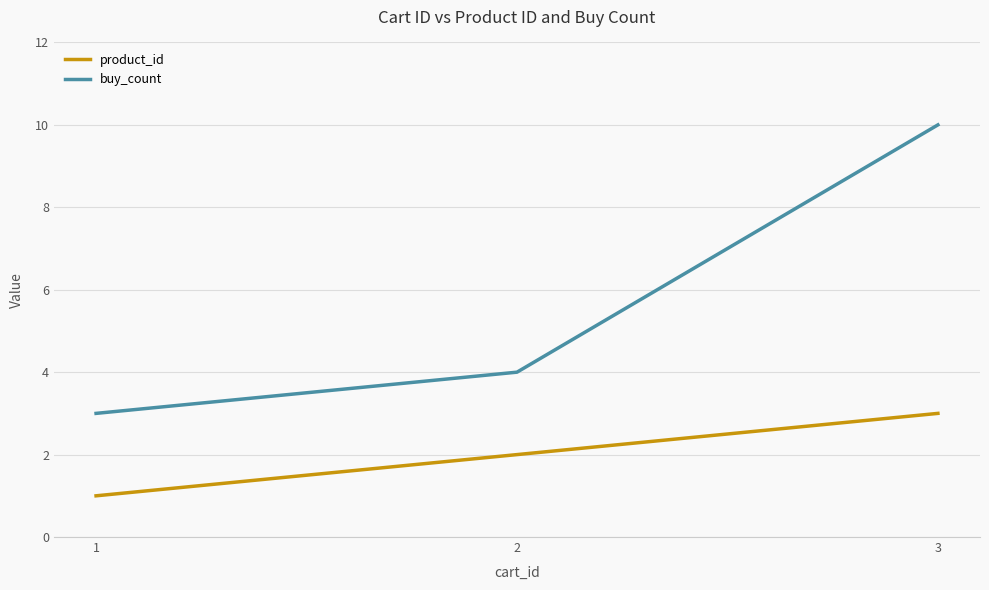

Reading right to left, extract all data points from this chart.

product_id: 3	2	1
buy_count: 10	4	3